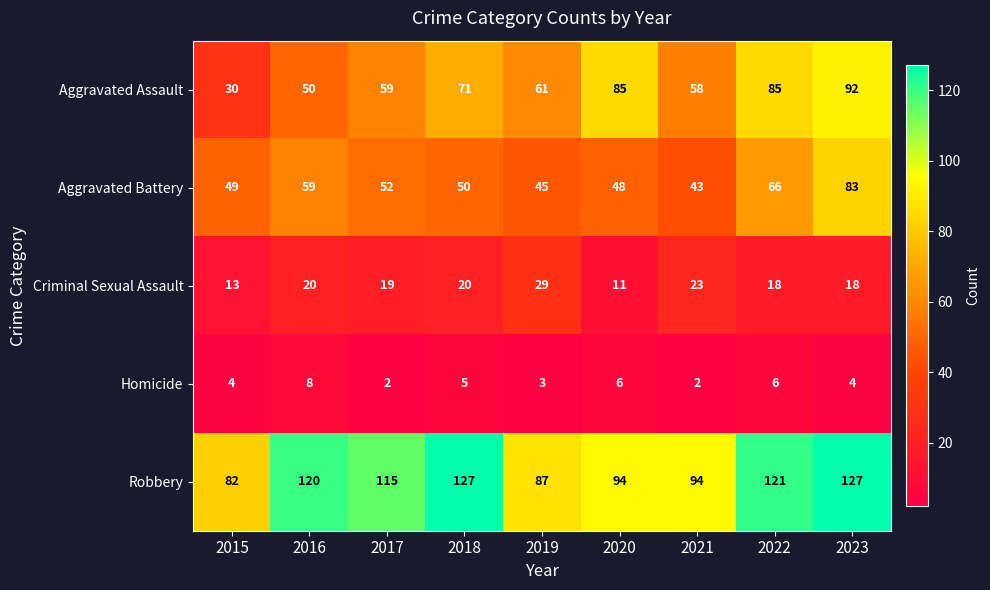

At 2021, list the series in order from smallest to largest.

Homicide, Criminal Sexual Assault, Aggravated Battery, Aggravated Assault, Robbery